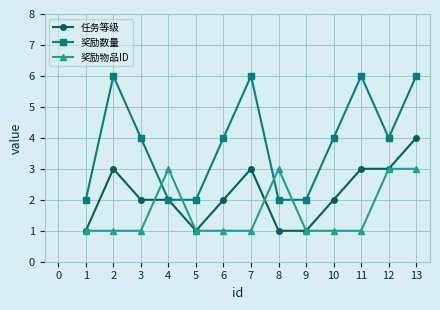

What is the value of the 任务等级 point at the 4th from the left?

2